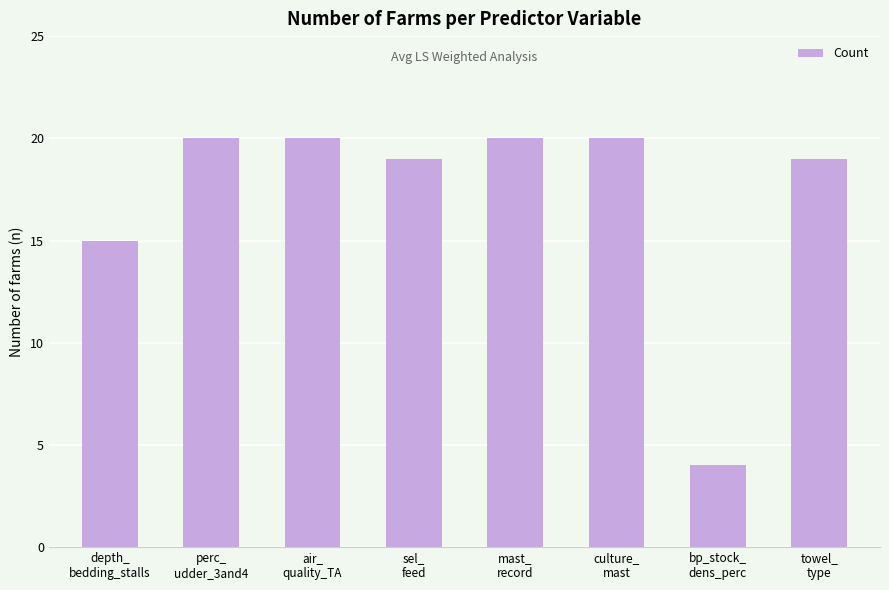

True or false: the data shows 15 at depth_
bedding_stalls.

True